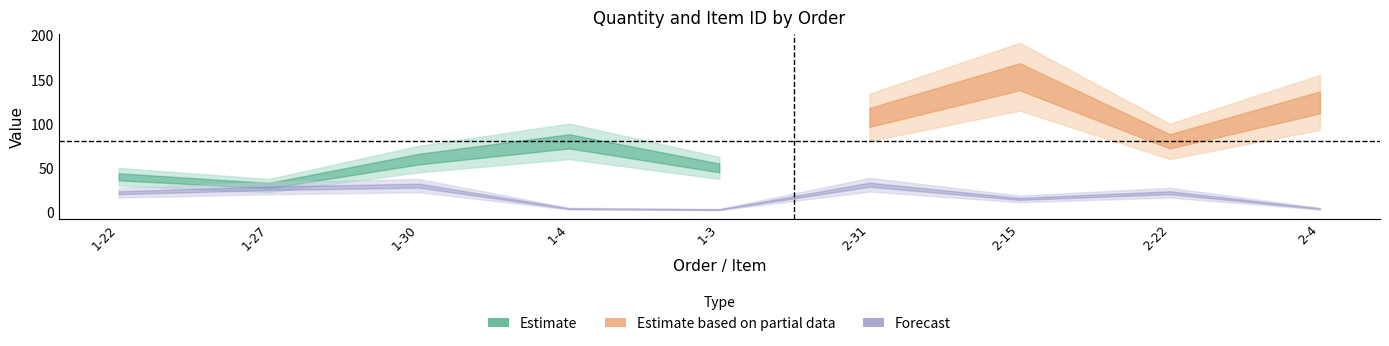

What is the approximate value of item_id at 2-31, to the nearest 5?

30